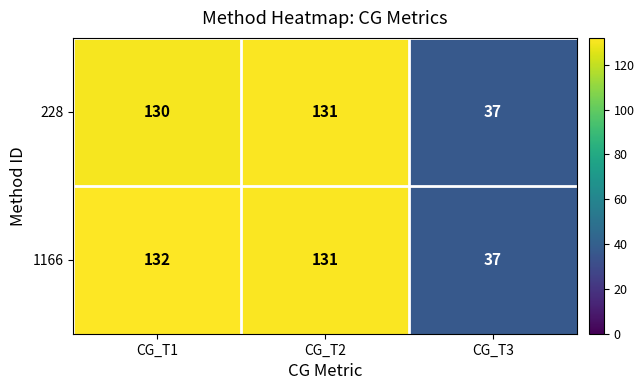

Is it true that 1166 equals 131 at CG_T2?

True